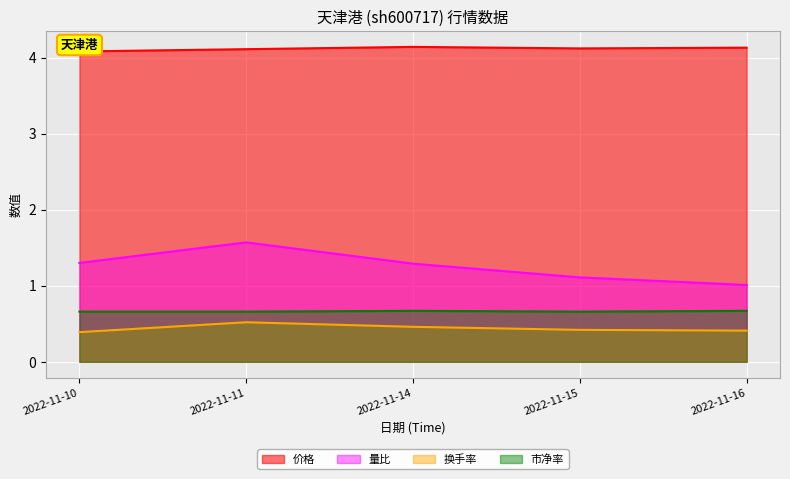

Where is 量比 nearest to the value 1?

2022-11-16